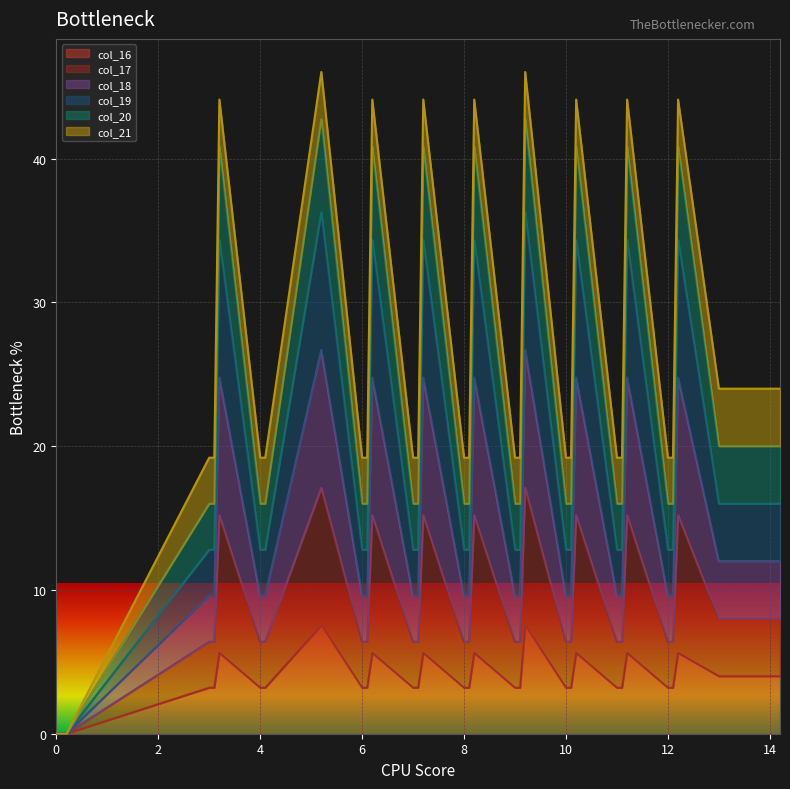

Which category has the highest value in the col_16 series?

5.2